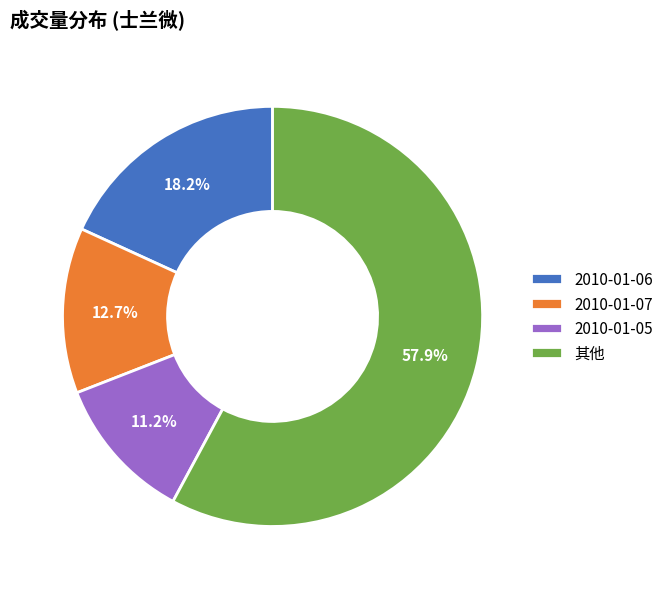

What is the ratio of the value at 2010-01-05 to the value at 2010-01-07?

0.9